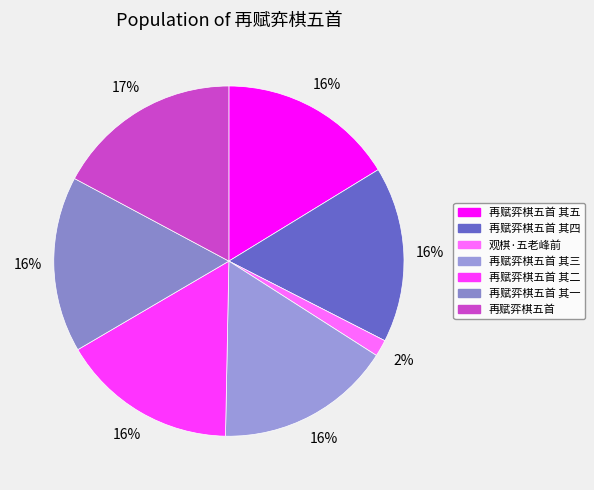

How many slices are in this pie chart?

7